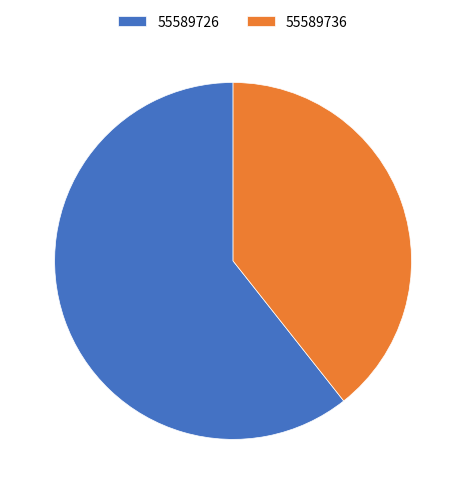

Which has a higher value, 55589736 or 55589726?

55589726